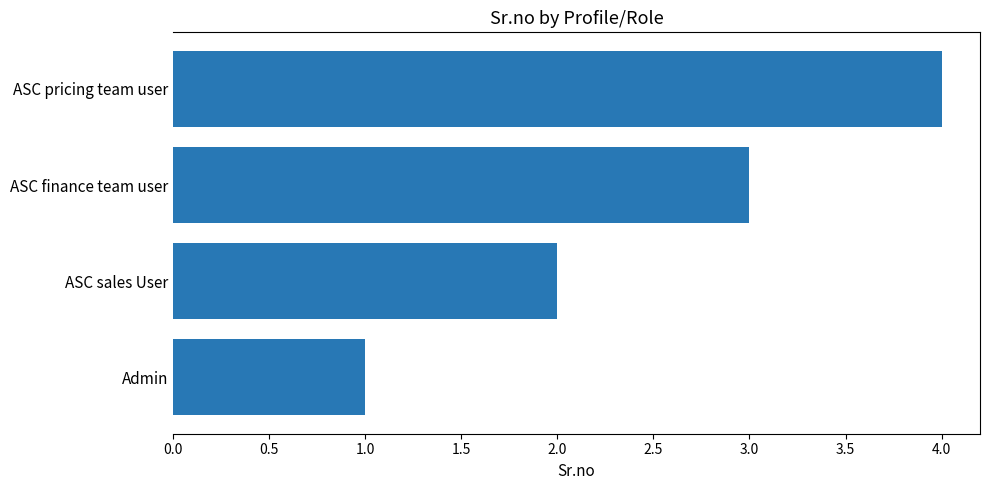

The value at ASC finance team user is 3. True or false?

True